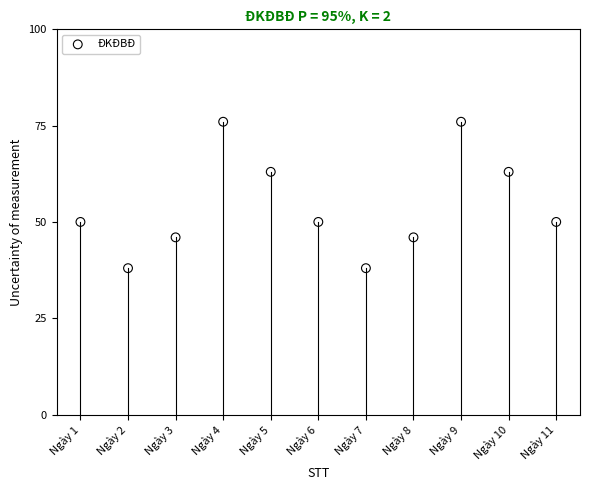

What is the range of X values (max minus min)?

10